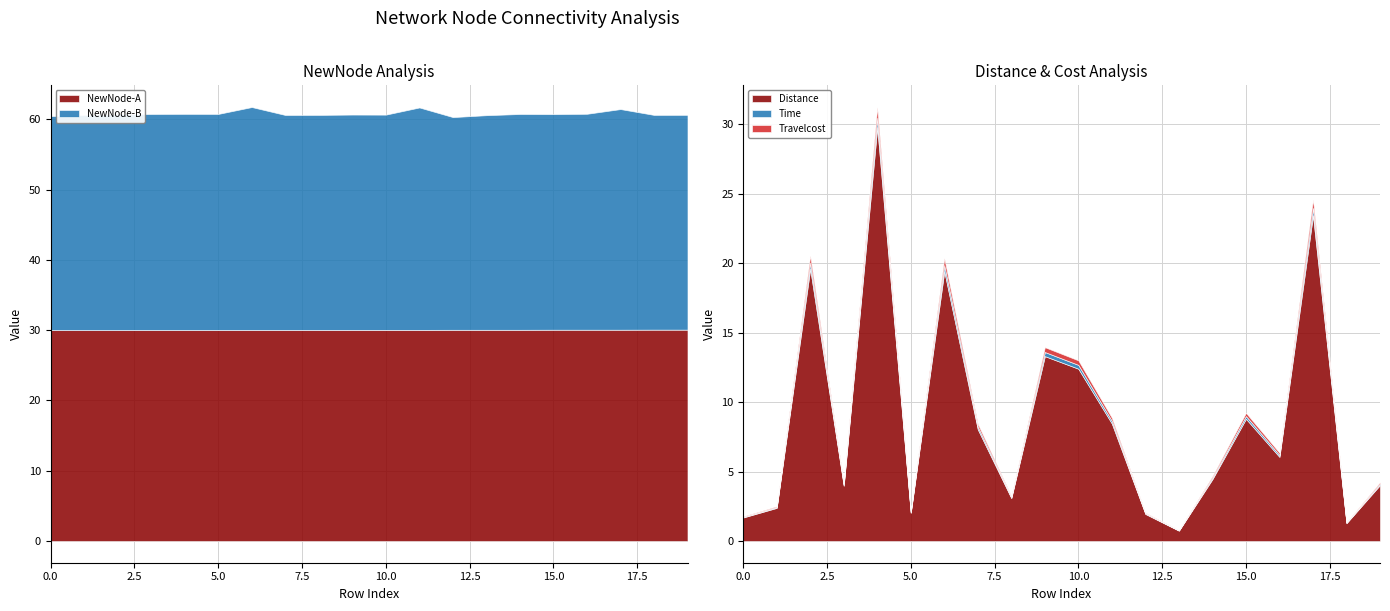

Is it true that NewNode-A equals 30.1 at 15.0?

True